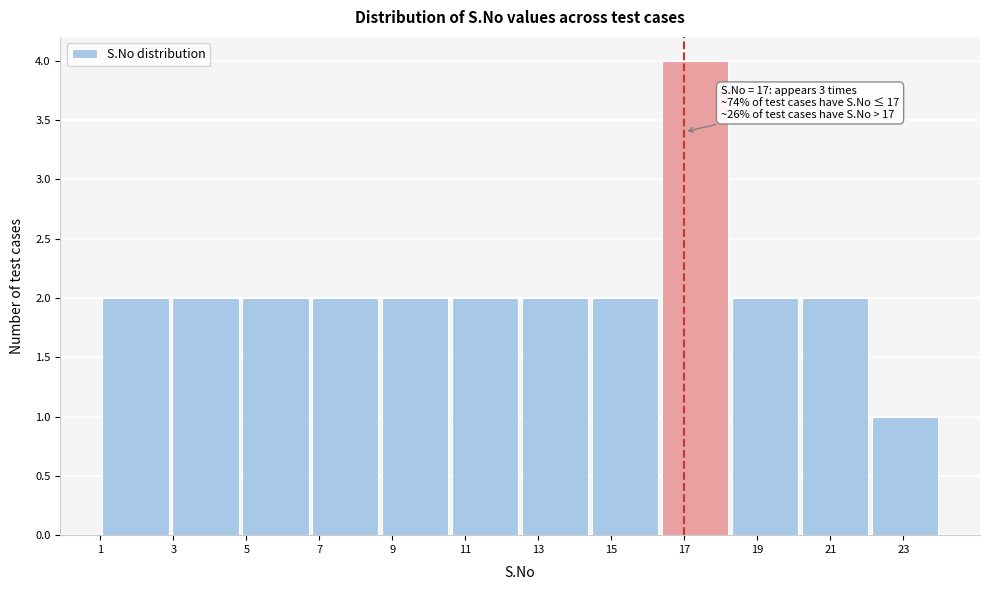

Which range on the x-axis has the tallest bar?

16.4 to 18.2